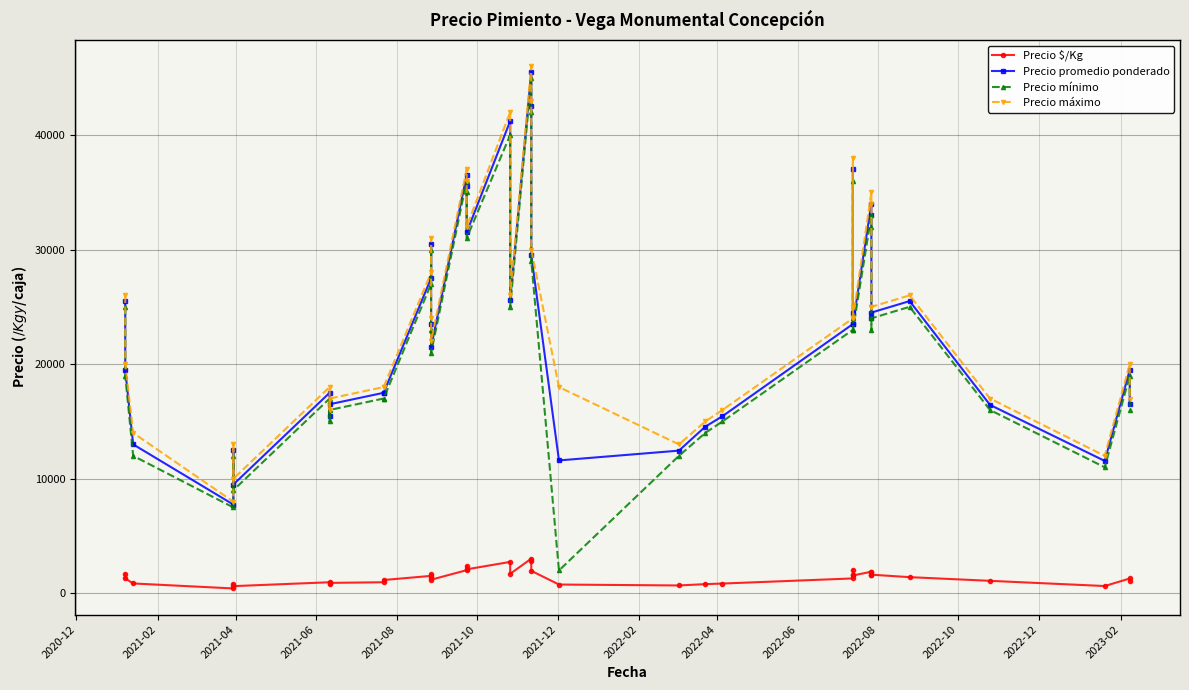

Which series has the largest range (max minus min)?

Precio mínimo